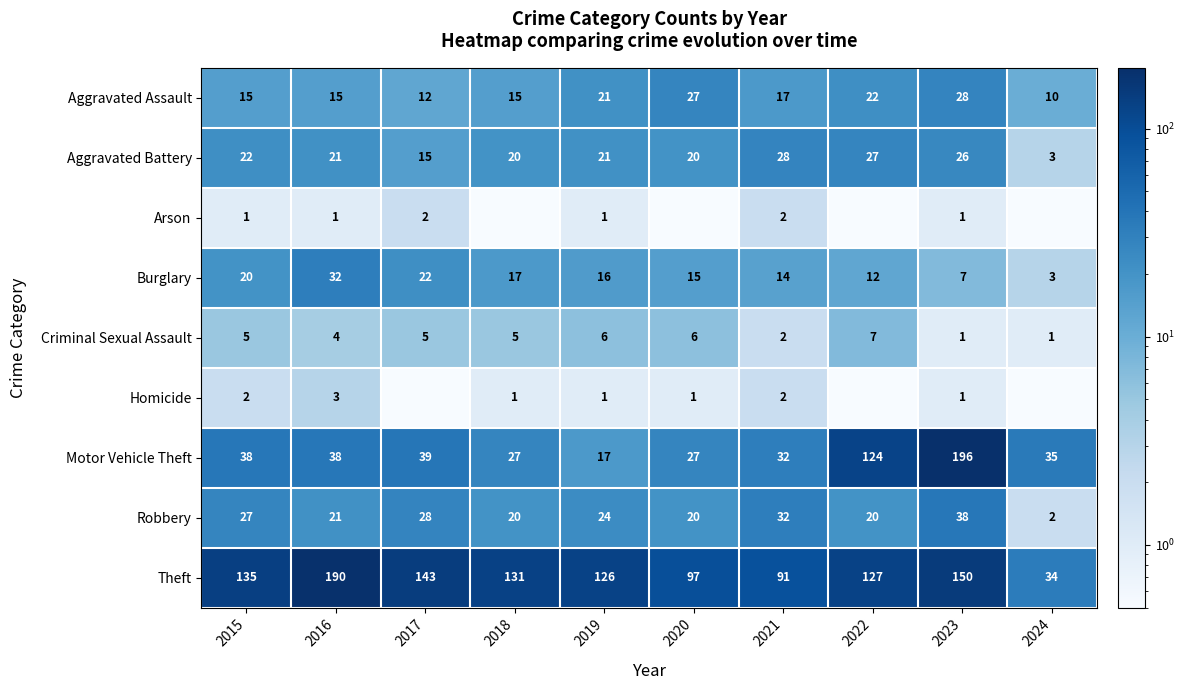

The value of Aggravated Battery at 2022 is 45.1. True or false?

False